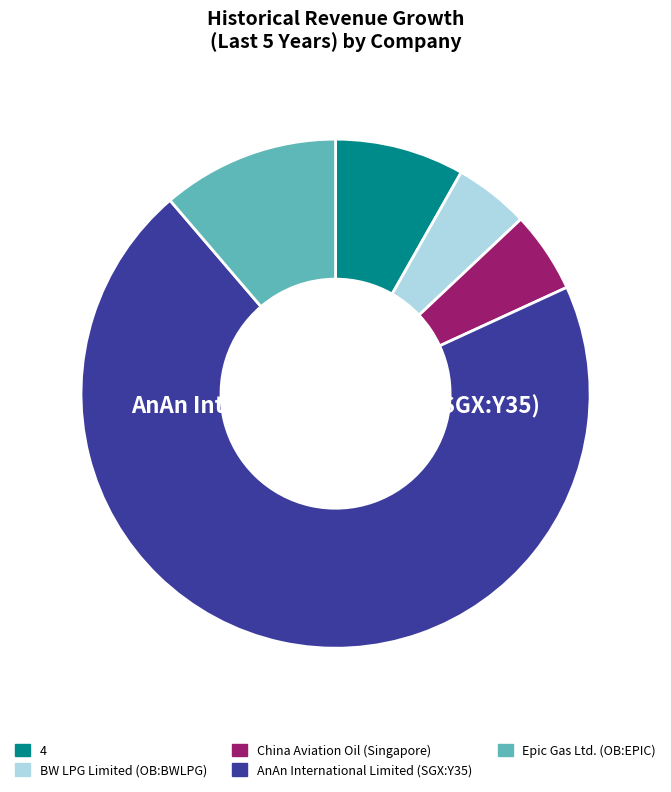

Does AnAn International Limited (SGX:Y35) represent more than half of the total?

Yes